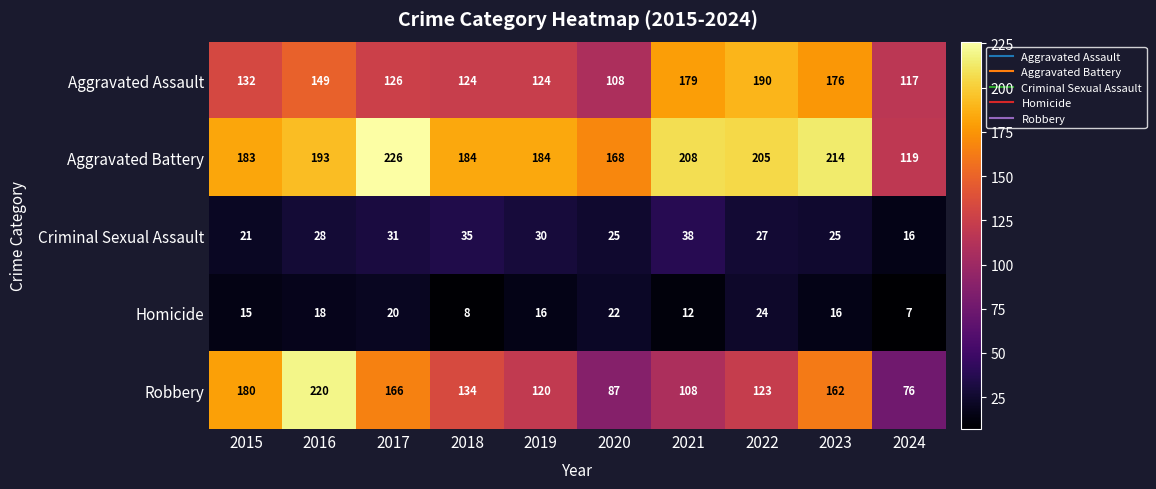

Which series has the largest total across all categories?

Aggravated Battery